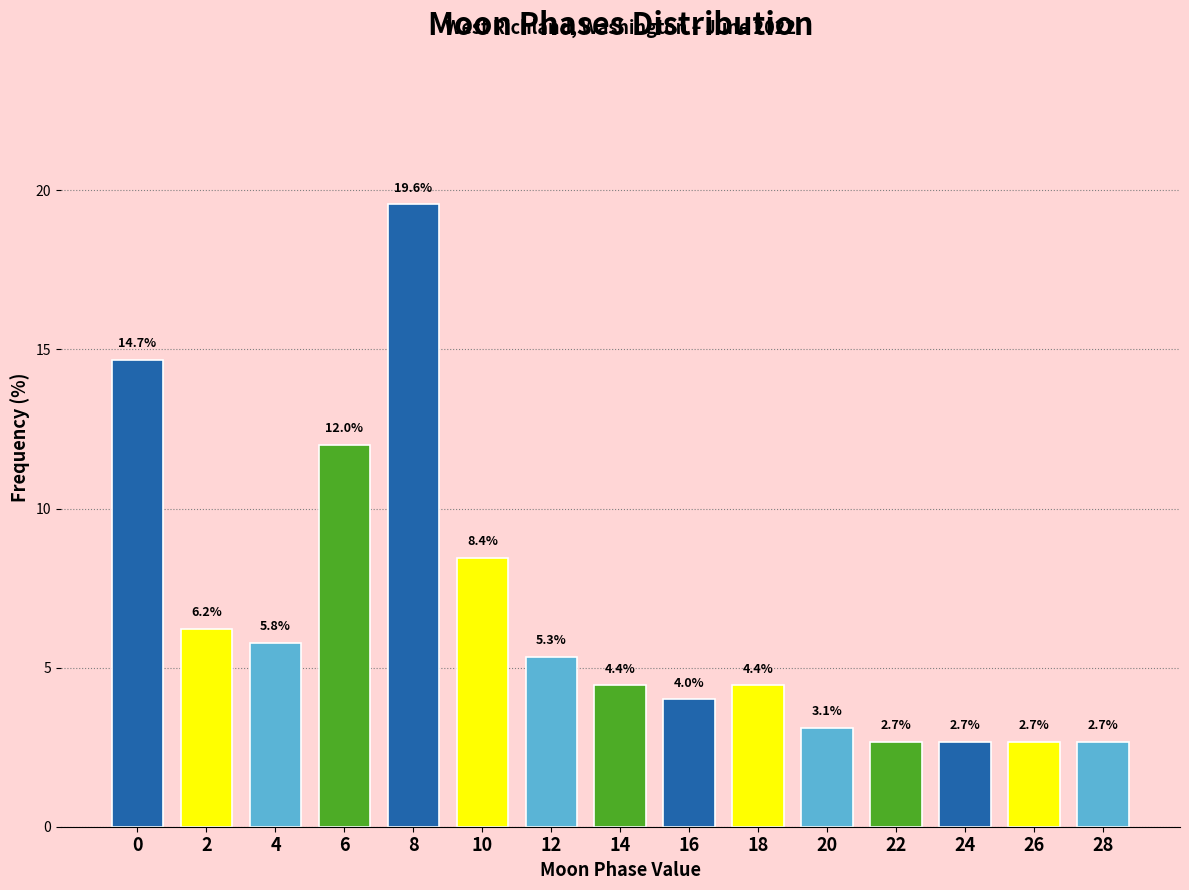

Reading left to right, extract all data points from this chart.

0=14.7	2=6.2	4=5.8	6=12.0	8=19.6	10=8.4	12=5.3	14=4.4	16=4.0	18=4.4	20=3.1	22=2.7	24=2.7	26=2.7	28=2.7